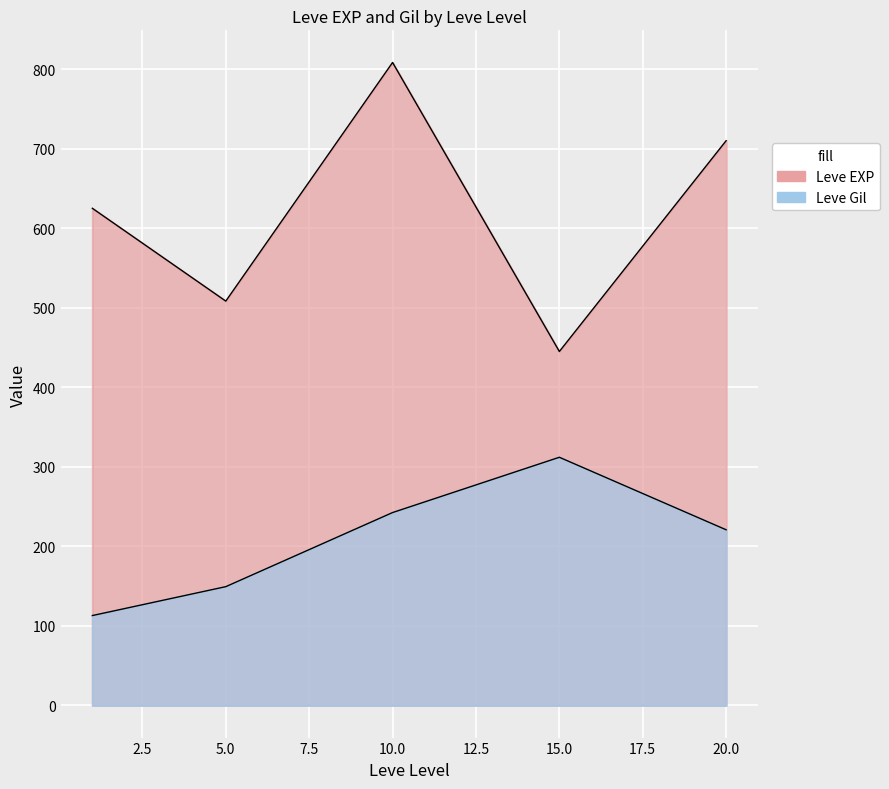

Which series has the largest total across all categories?

Leve EXP